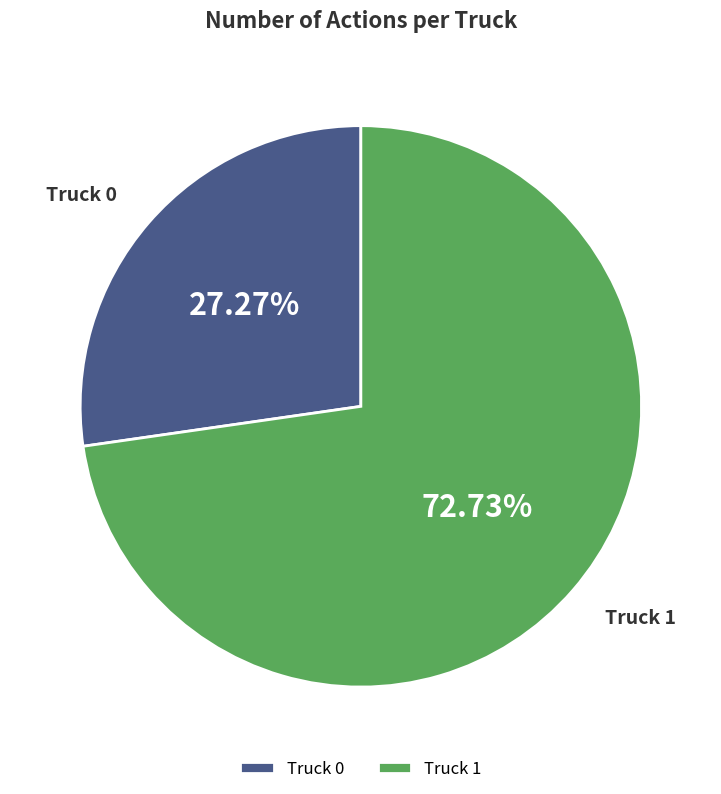

What is the ratio of the value at Truck 1 to the value at Truck 0?

2.7